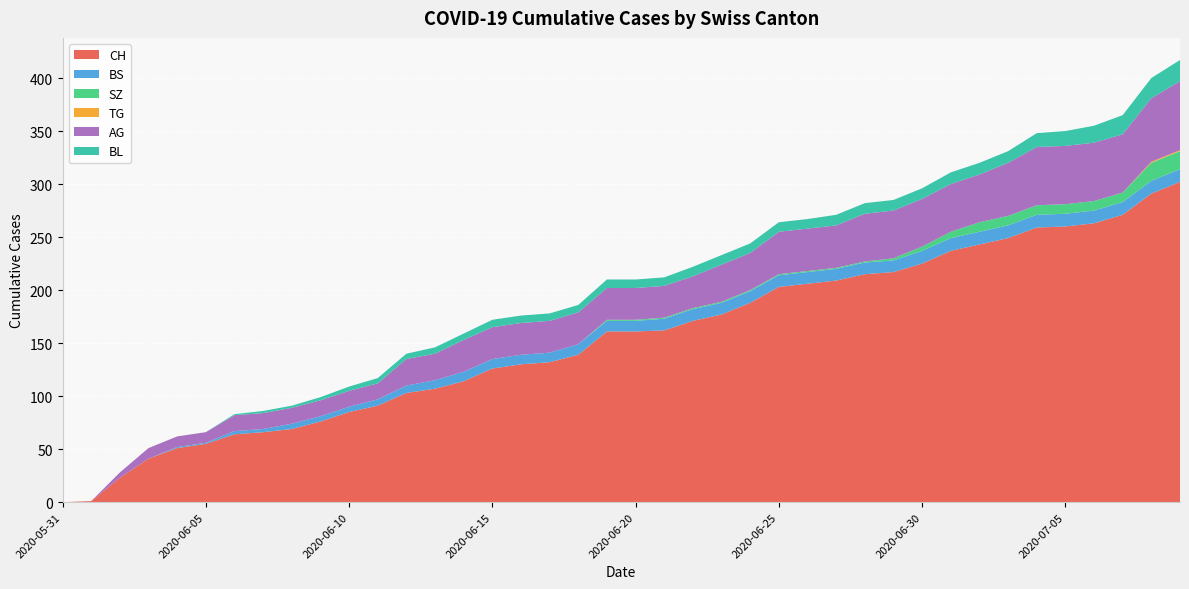

Reading right to left, list all the values displayed in this chart.

CH: 302	291	271	263	260	259	249	243	237	225	217	215	209	206	203	188	177	171	162	161	161	139	132	130	126	114	107	103	91	85	76	69	66	64	55	51	41	23	1	0
BS: 12	12	12	12	12	12	12	12	12	12	11	11	11	11	11	11	11	11	11	10	10	10	9	9	9	9	8	7	6	5	5	5	3	3	1	1	0	0	0	0
SZ: 17	17	9	9	9	9	9	9	6	4	2	1	1	1	1	1	1	1	1	1	1	0	0	0	0	0	0	0	0	0	0	0	0	0	0	0	0	0	0	0
TG: 1	1	0	0	0	0	0	0	0	0	0	0	0	0	0	0	0	0	0	0	0	0	0	0	0	0	0	0	0	0	0	0	0	0	0	0	0	0	0	0
AG: 65	60	55	55	55	55	50	45	45	45	45	45	40	40	40	35	35	30	30	30	30	30	30	30	30	30	25	25	15	15	15	15	15	15	10	10	10	5	0	0
BL: 20	19	18	16	14	13	11	11	11	10	10	10	10	9	9	9	9	9	8	8	8	7	7	7	7	6	6	5	5	4	3	2	2	1	0	0	0	0	0	0